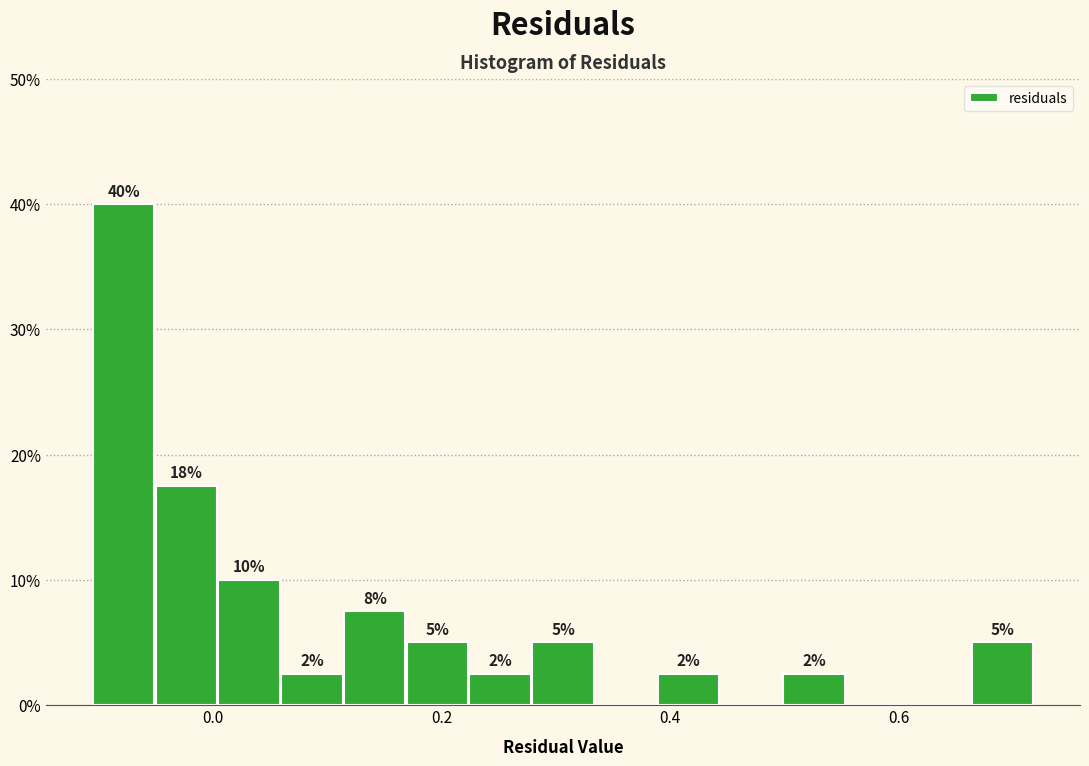

Read against the x-axis, roughly where is the centre of the tallest bar?

-0.08